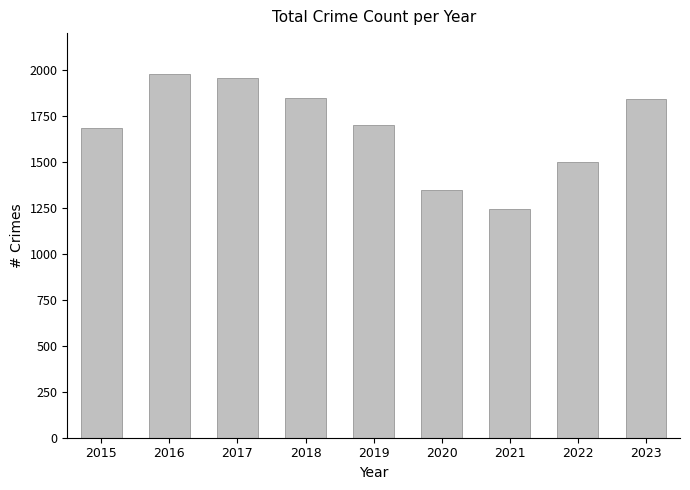

What is the average value?

1677